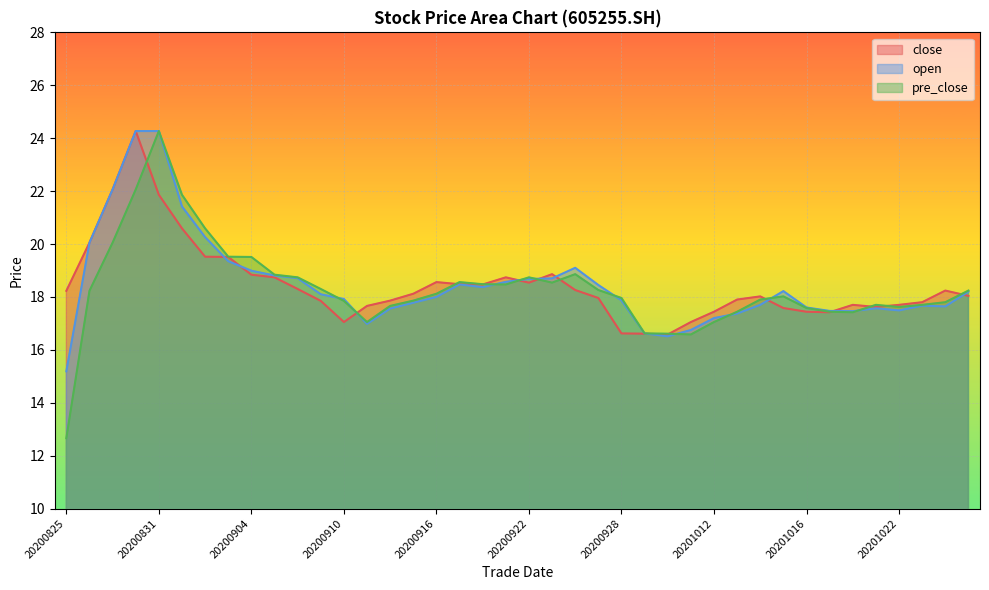

How many intersections are there between pre_close and open?

10